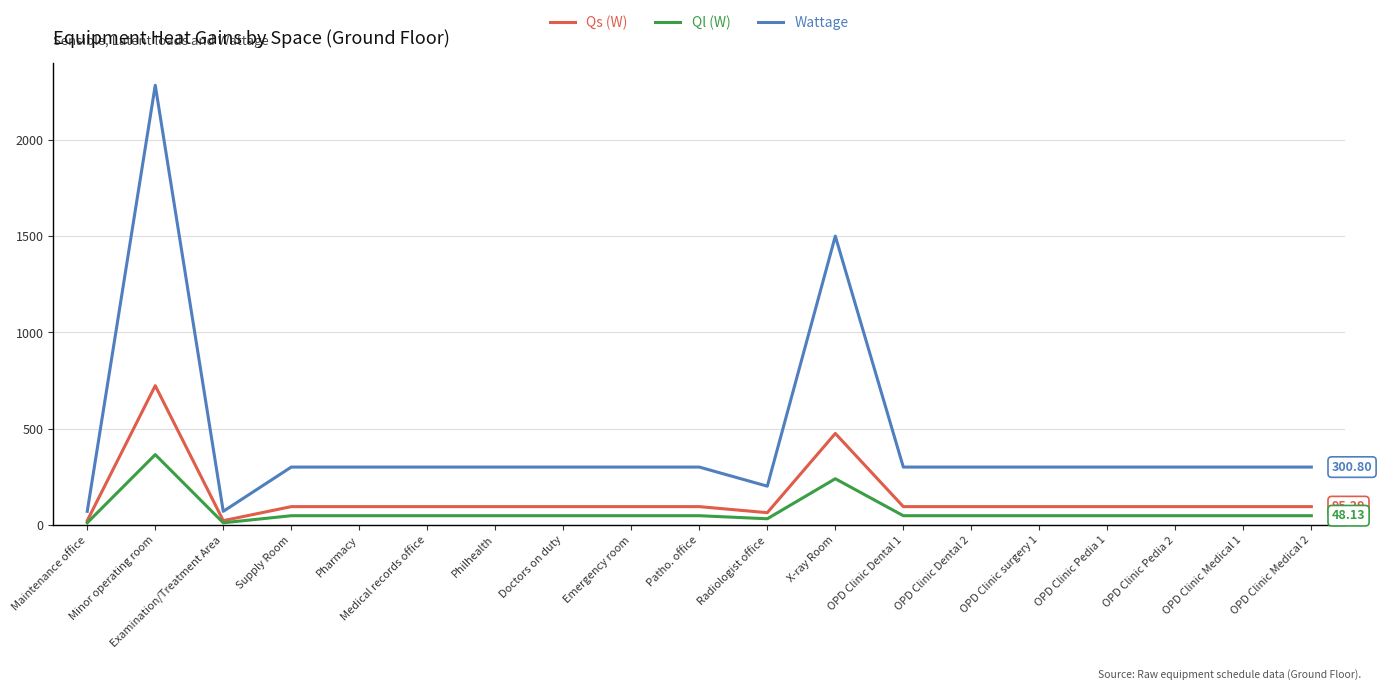

What are all the series names shown in the legend?

Qs (W), Ql (W), Wattage